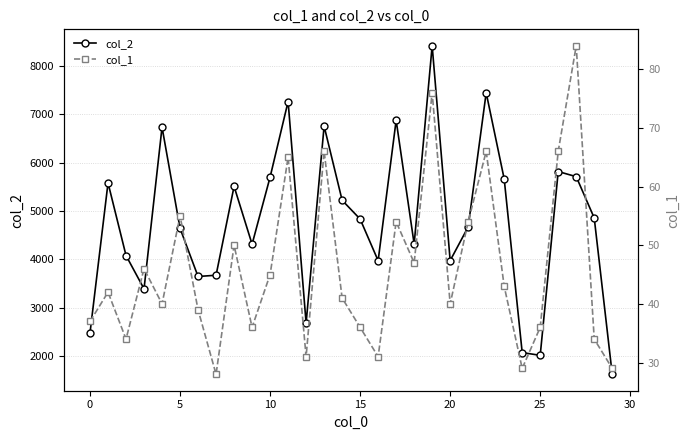

True or false: col_1 and col_2 cross at least once.

False